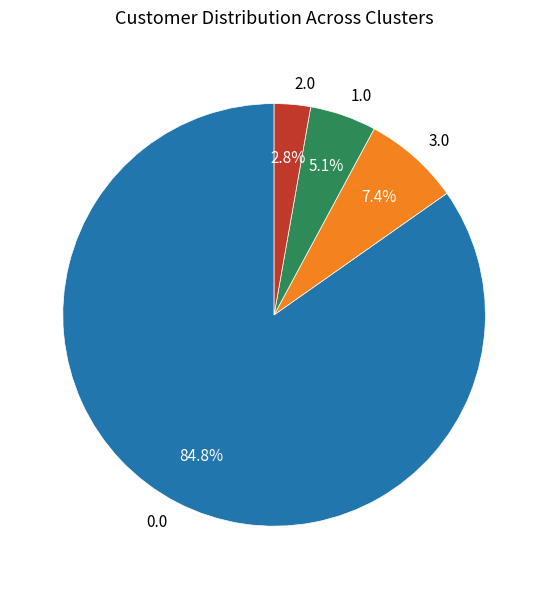

How much of the chart is everything except 1.0?

94.9%